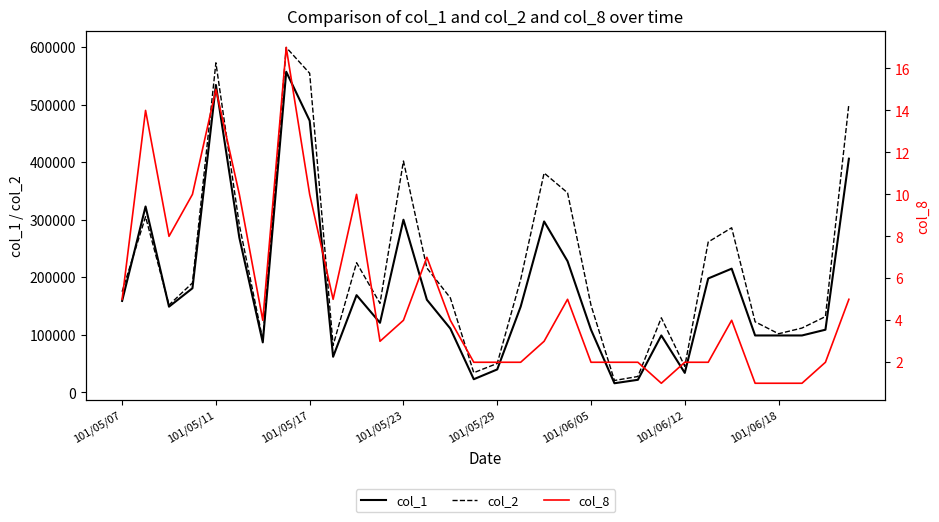

Where does the col_1 series first go above 149000?

101/05/07